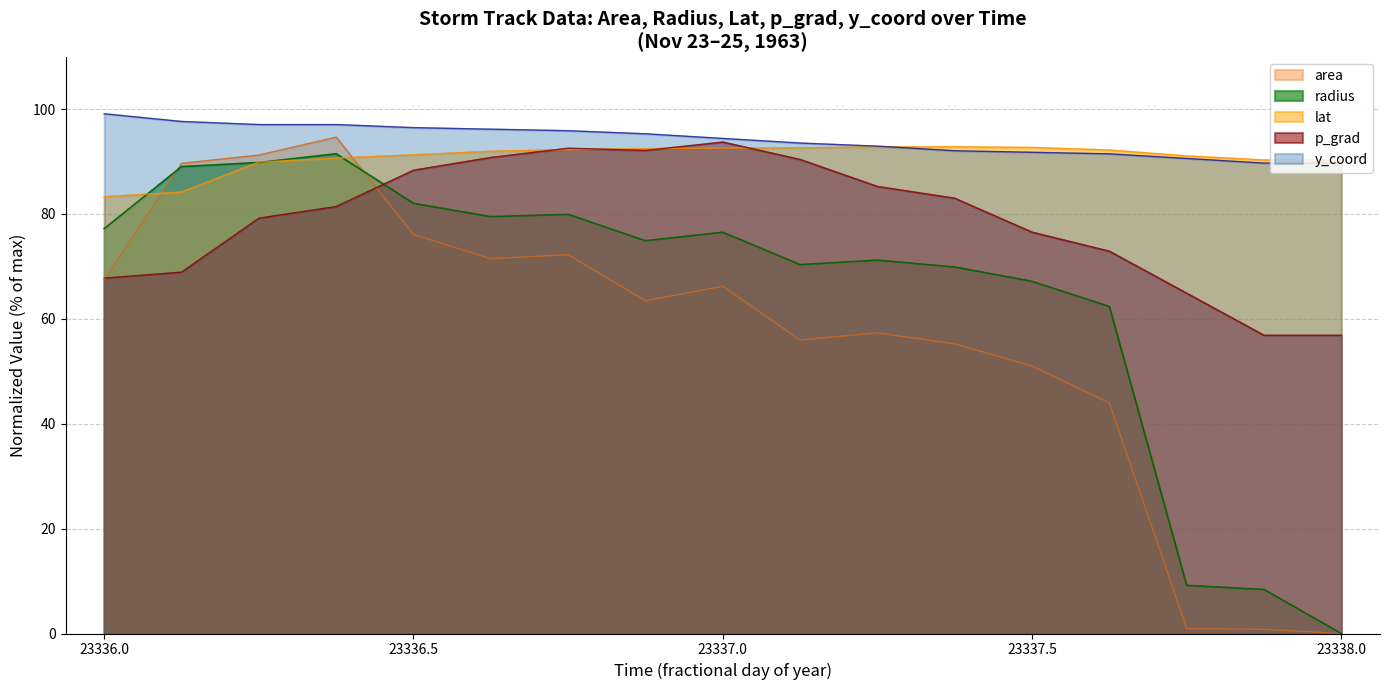

Rank the categories by p_grad value from lowest to highest.

23337.875, 23338.0, 23337.75, 23336.0, 23336.125, 23337.625, 23337.5, 23336.25, 23336.375, 23337.375, 23337.25, 23336.5, 23337.125, 23336.625, 23336.875, 23336.75, 23337.0